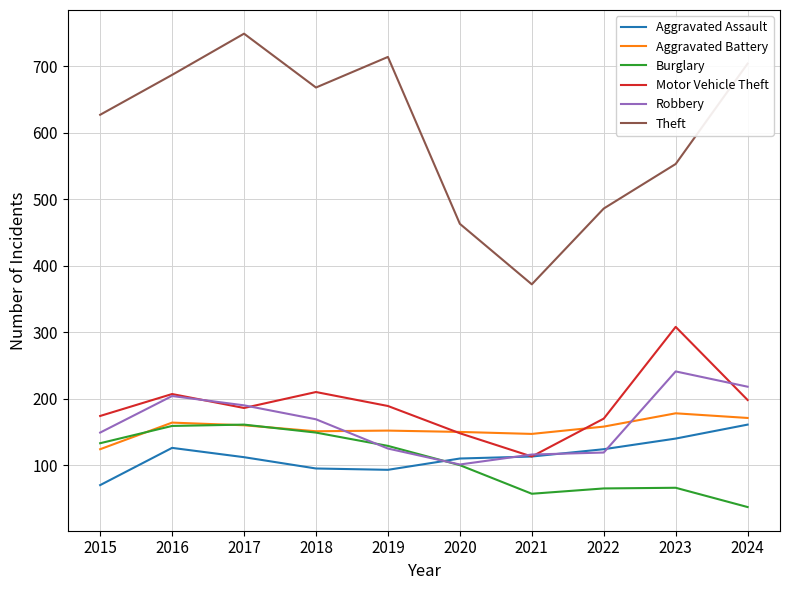

What is the sum of all Aggravated Battery values?

1555